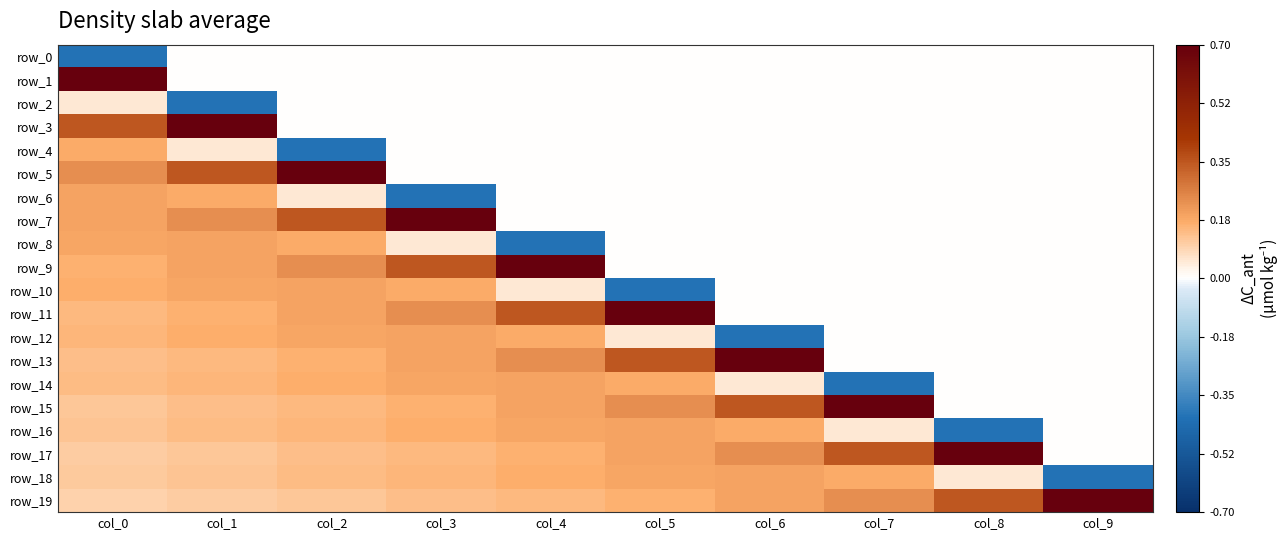

What is the average value of the row_17 series?

0.2